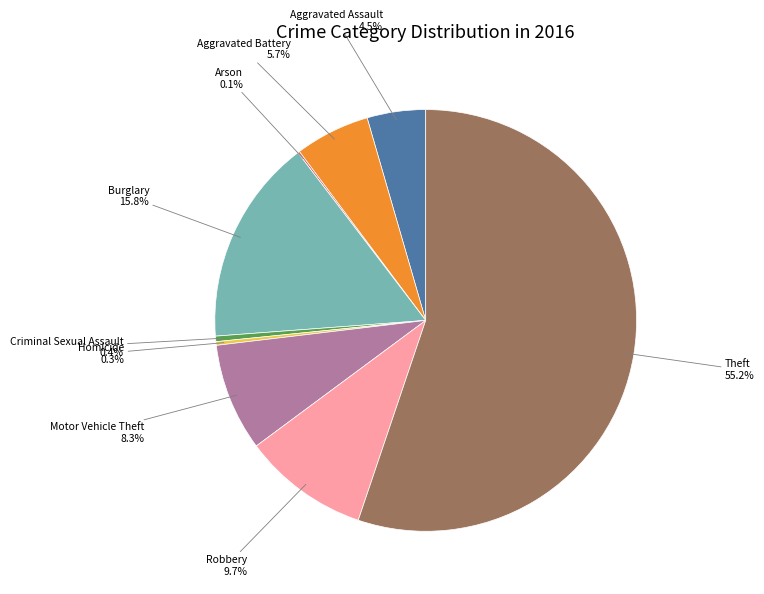

How much of the chart is everything except Motor Vehicle Theft?

91.7%